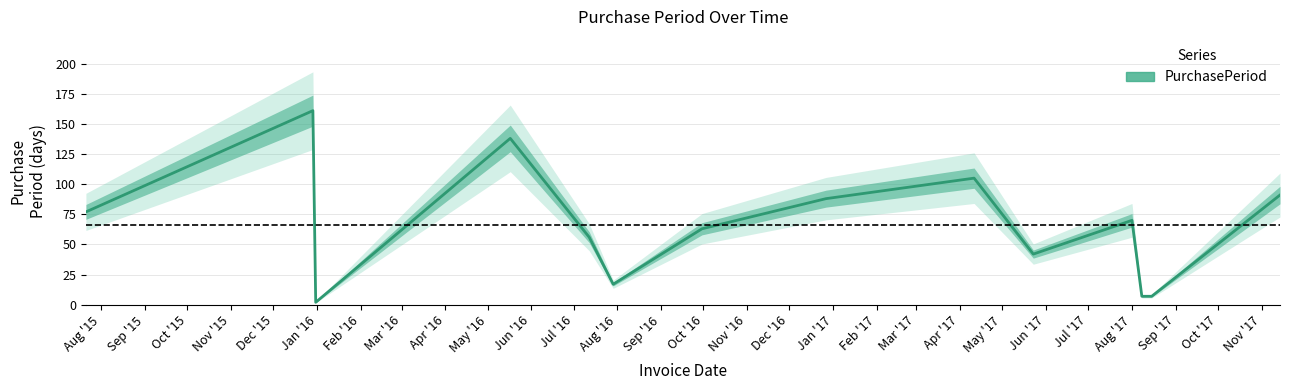

What is the highest value of the PurchasePeriod series?

161